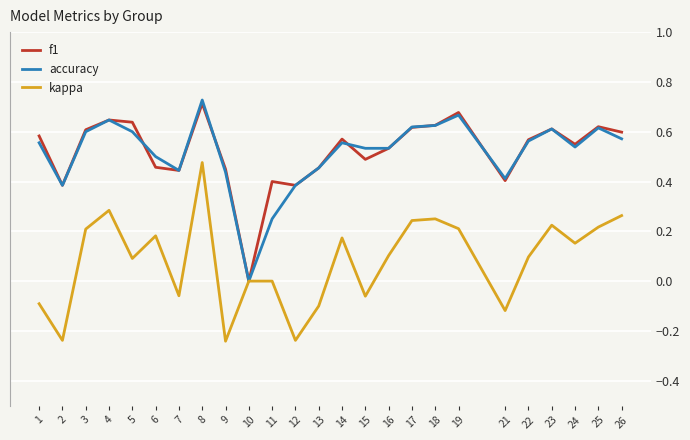

Which label corresponds to the largest value in the chart?

8